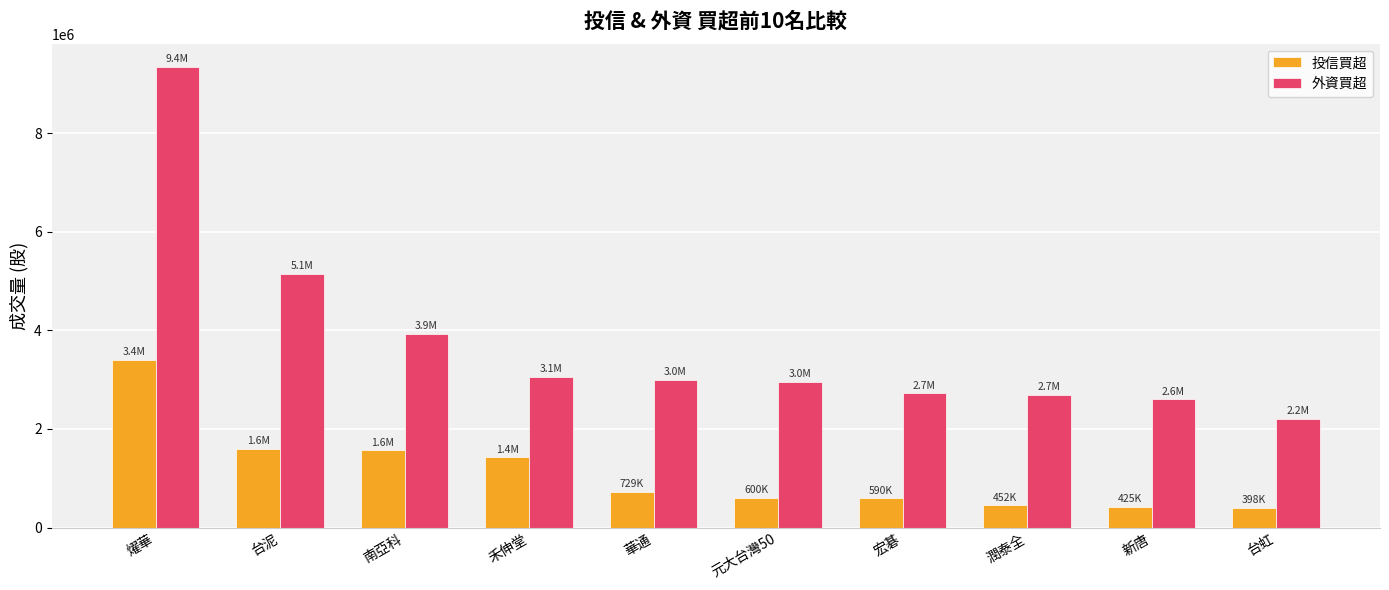

What is the sum of the 投信買超 values at 台泥 and 台虹?

1998000